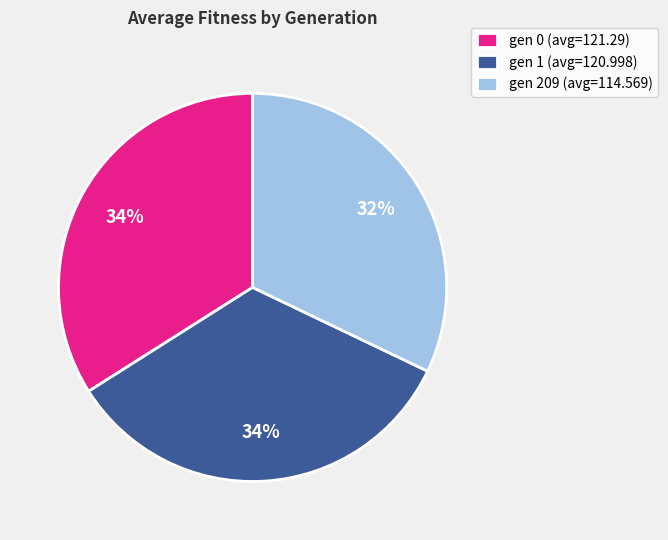

True or false: gen 209 (avg=114.569) accounts for 19% of the total.

False